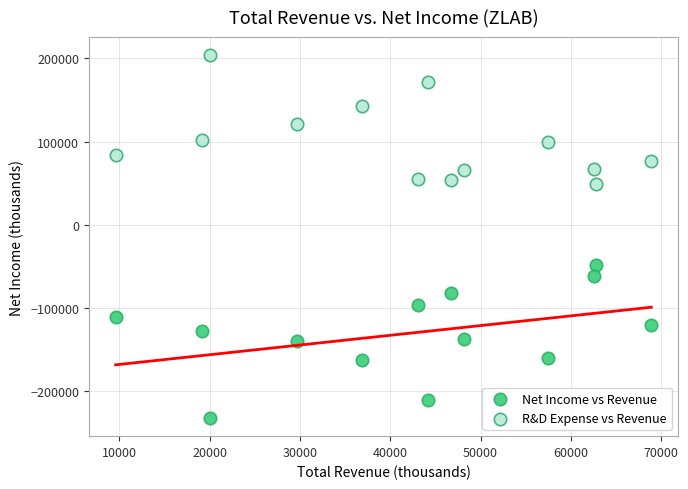

Which series reaches the minimum Y coordinate?

Net Income vs Revenue